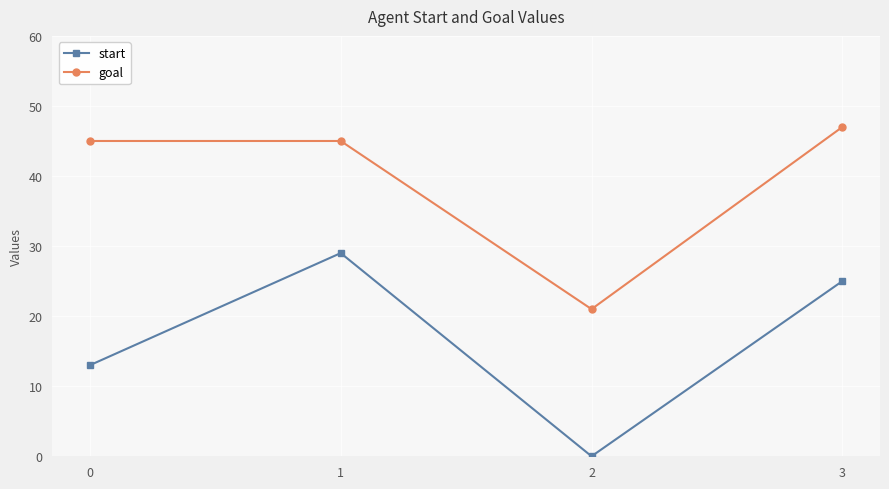

What is the highest value of the start series?

29